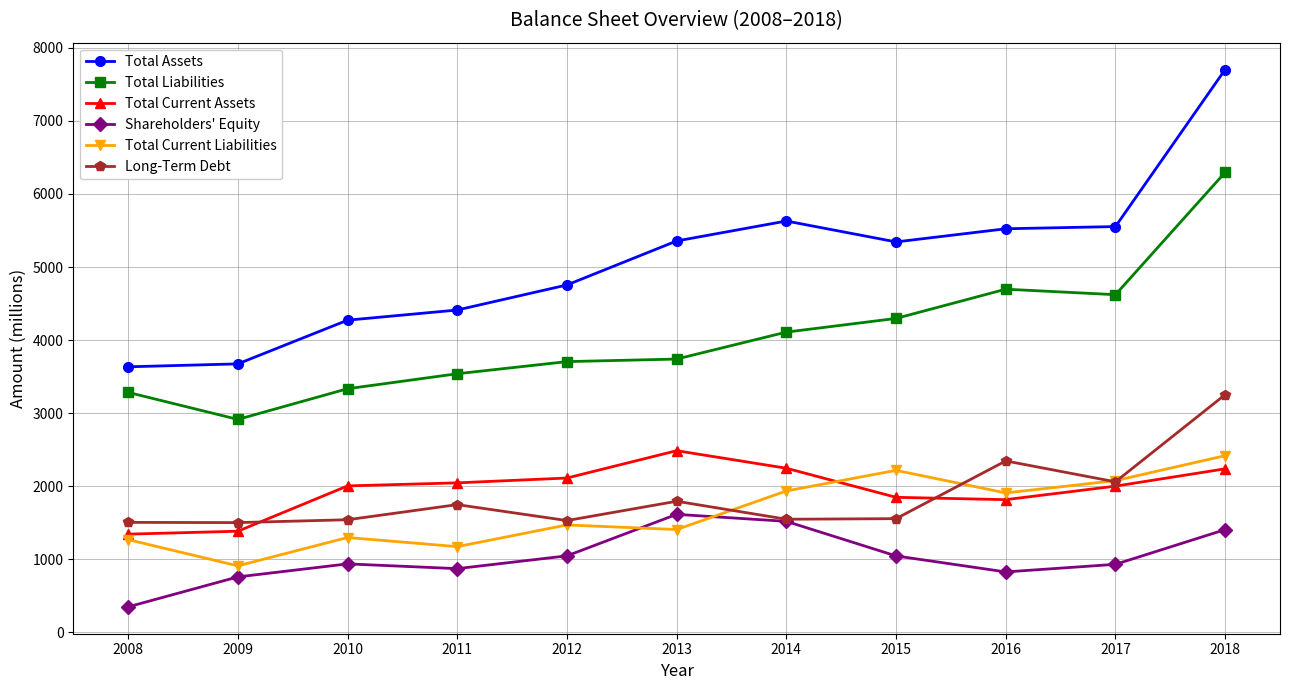

In Total Current Assets, how many points are higher than both neighbors (excluding endpoints)?

1